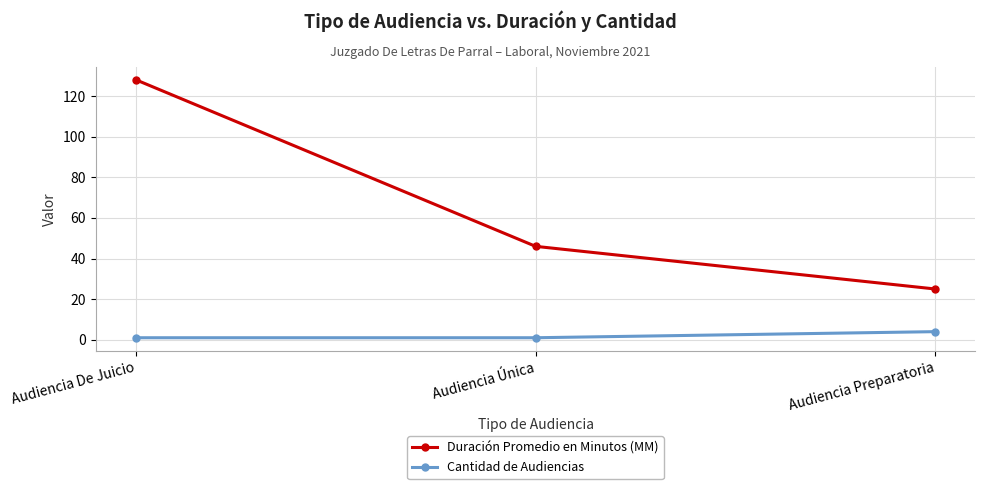

Which series has the largest total across all categories?

Duración Promedio en Minutos (MM)